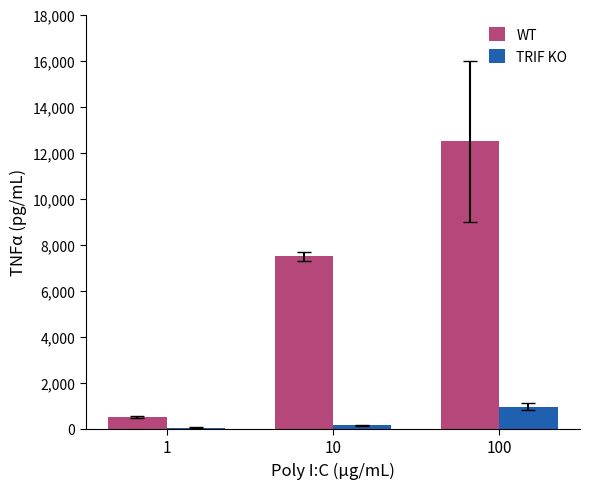

What value does the WT series have at 10?

7500